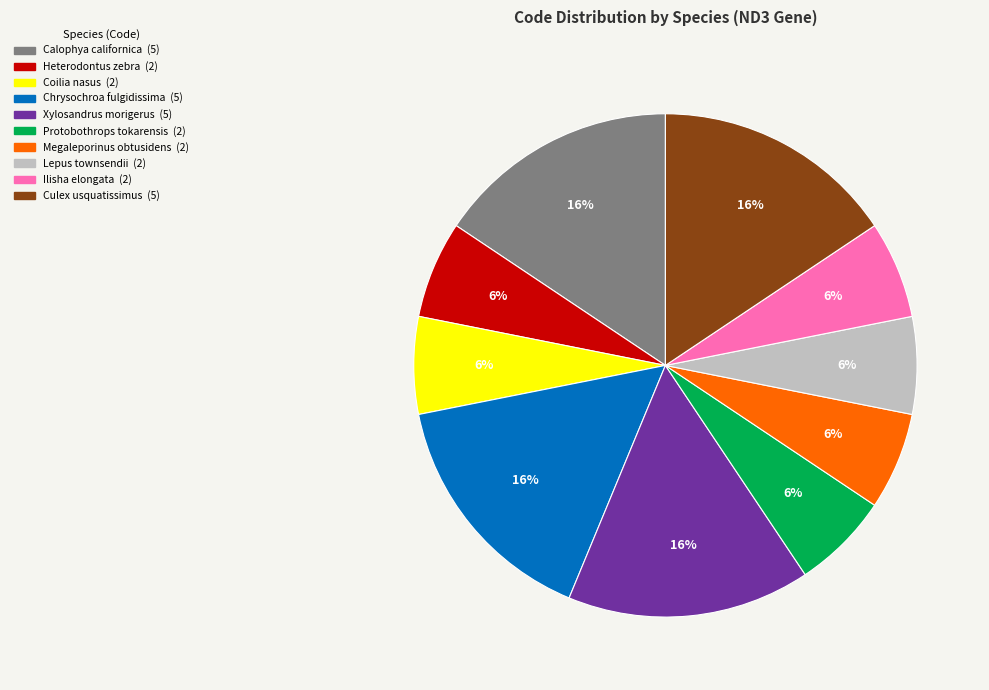

To the nearest percent, what is the average slice percentage?

10%